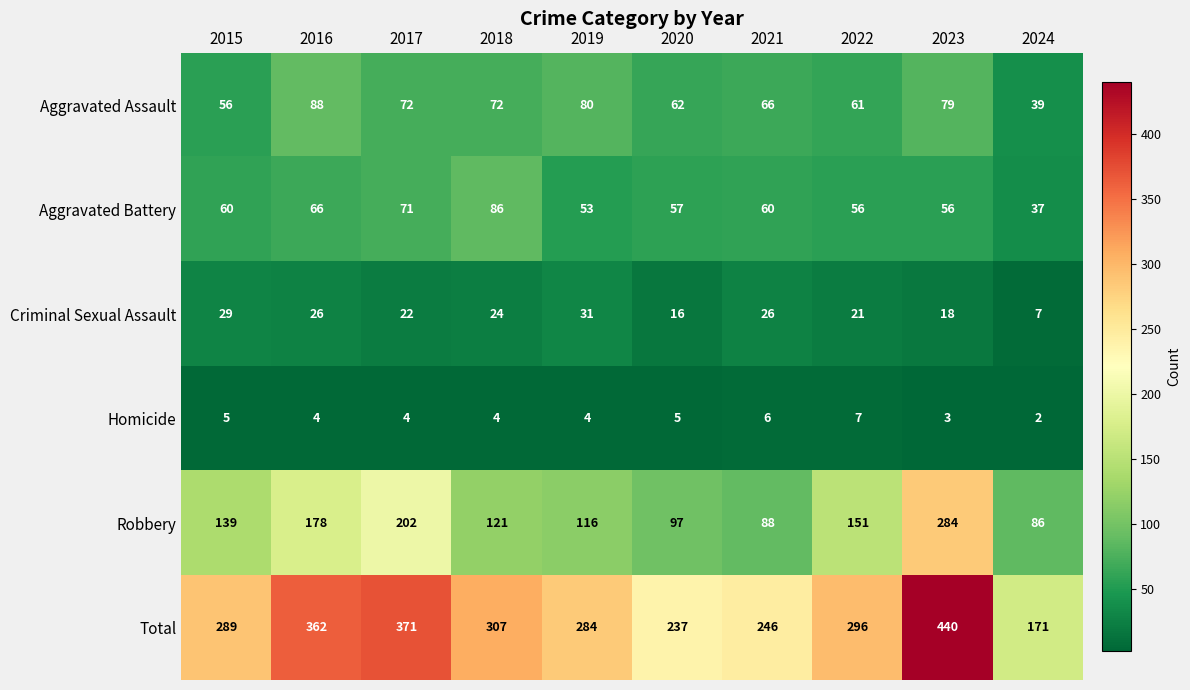

Which series has the largest range (max minus min)?

Total